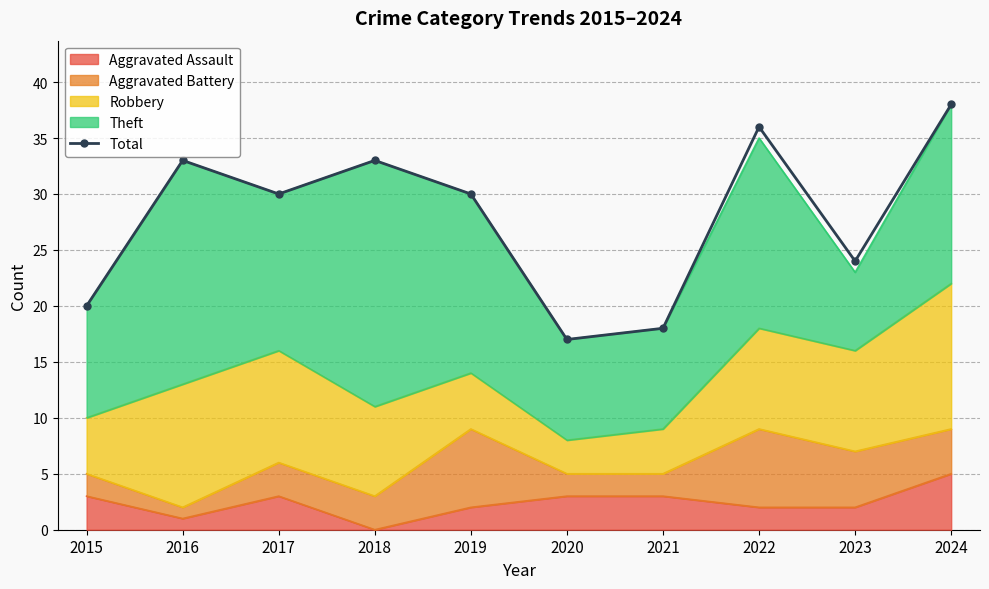

Rank the categories by value from highest to lowest.

2024, 2022, 2016, 2018, 2017, 2019, 2023, 2015, 2021, 2020